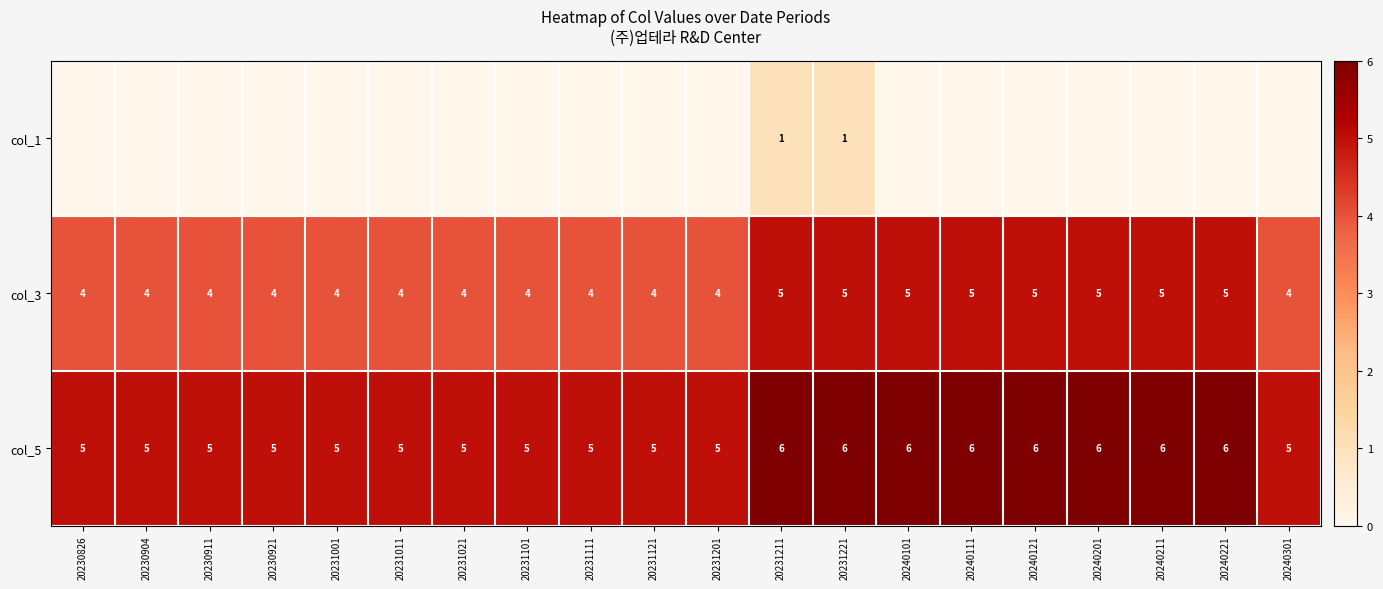

What is the sum of the col_5 values at 20240101 and 20240201?

12